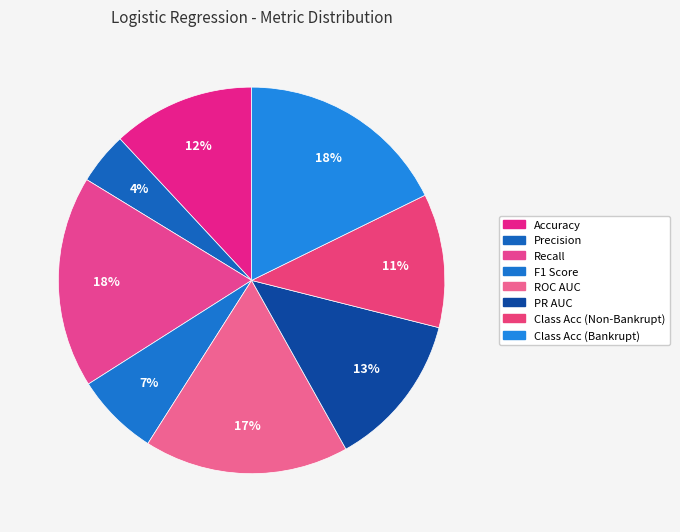

How many slices are in this pie chart?

8